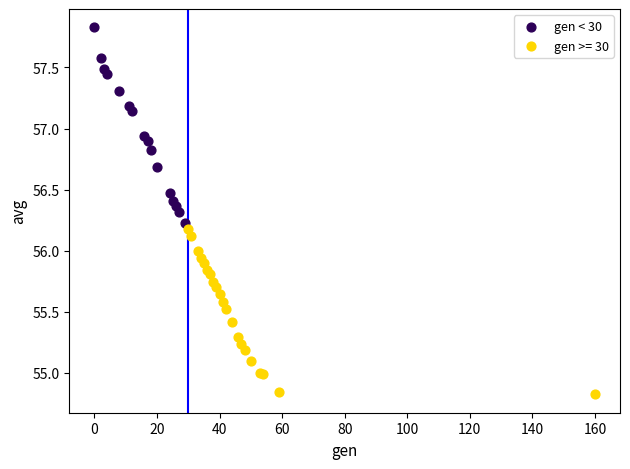

Which series contains the lowest Y value?

gen >= 30